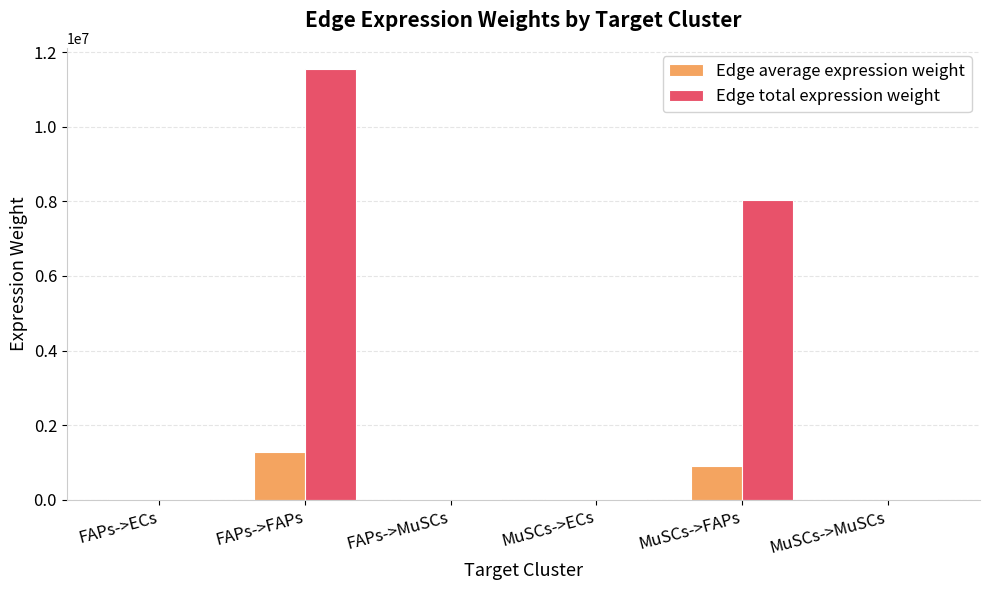

Which series has the largest total across all categories?

Edge total expression weight